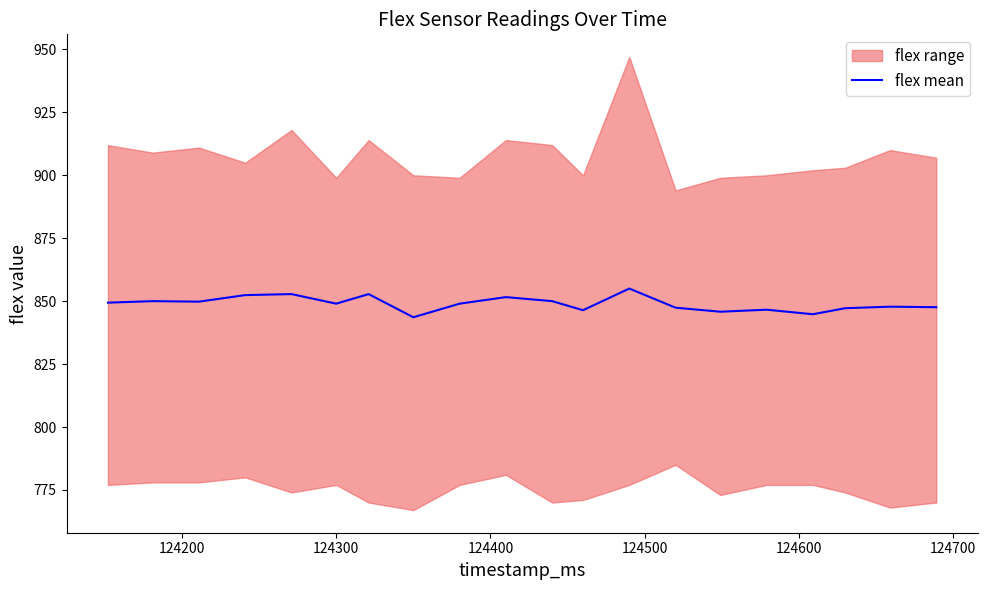

What is the highest value of the flex mean series?

855.0